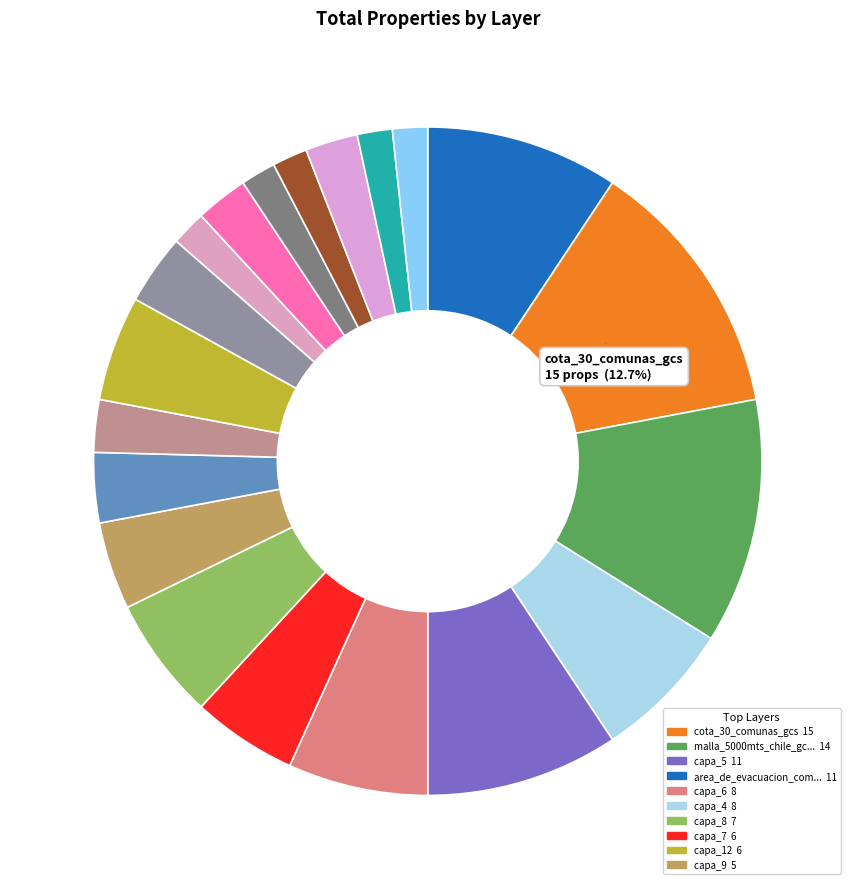

Count the number of slices in the pie.

20